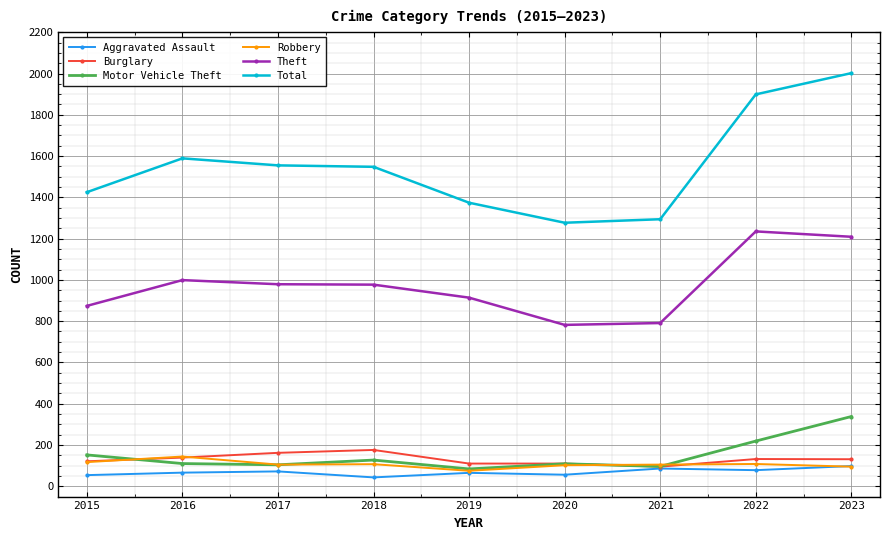

How many series are shown in this chart?

6